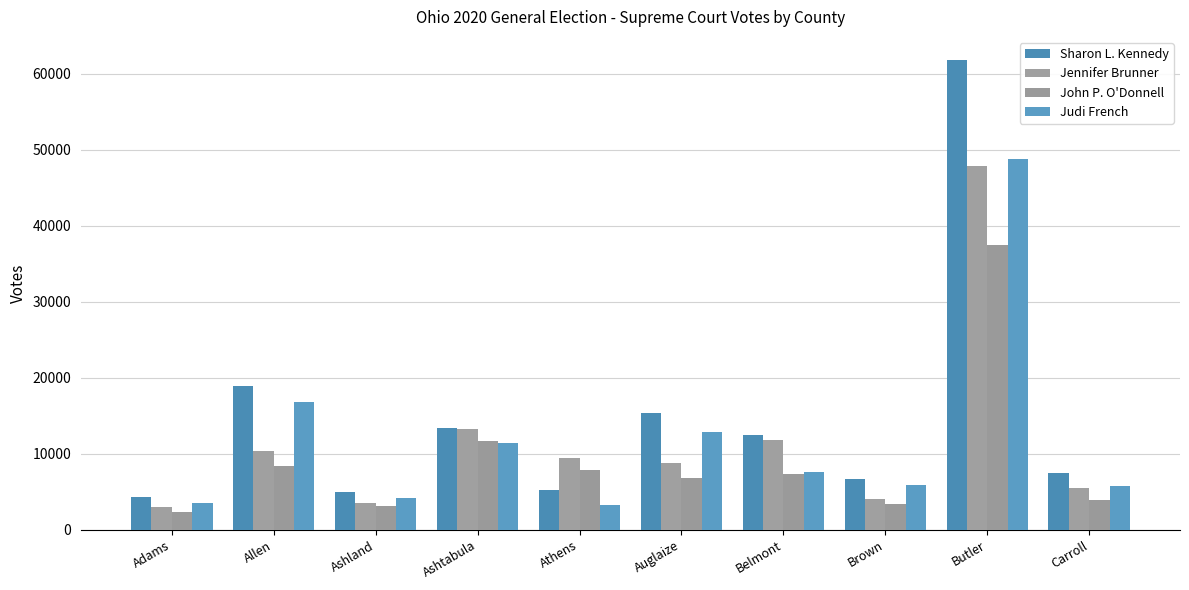

How many bars are there in total?

40